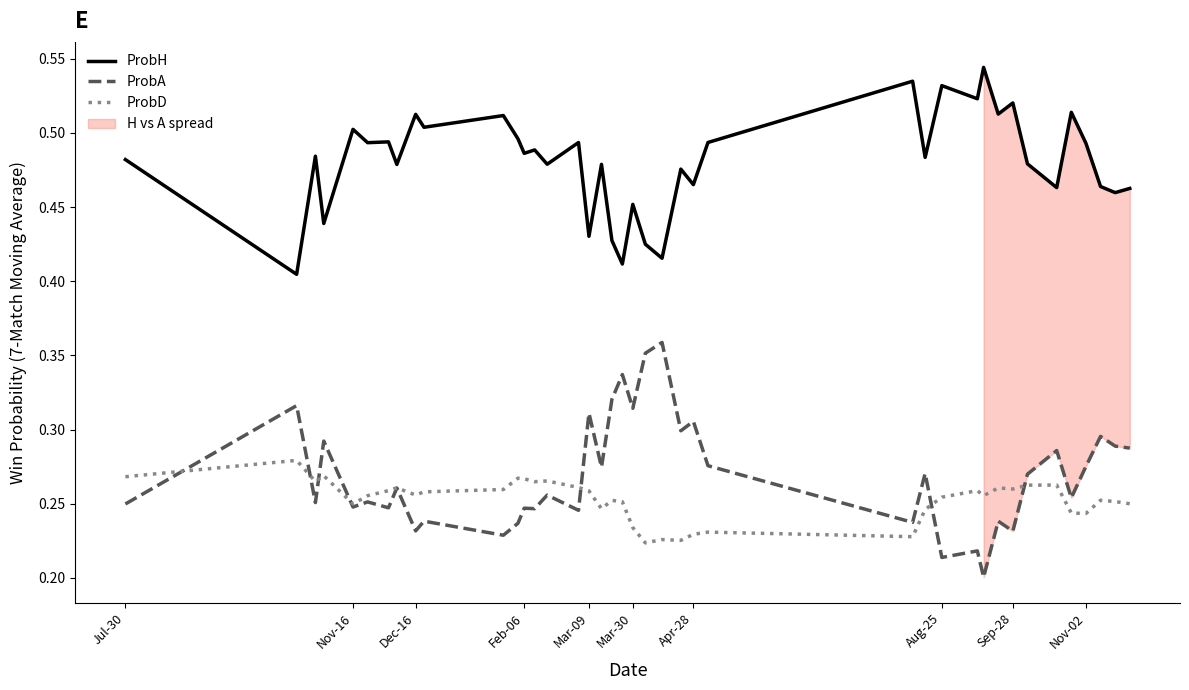

Reading left to right, transcribe all the data shown in this chart.

ProbH: 0.5	0.4	0.5	0.4	0.5	0.5	0.5	0.5	0.5	0.5	0.5	0.5	0.5	0.5	0.5	0.5	0.4	0.5	0.4	0.4	0.5	0.4	0.4	0.5	0.5	0.5	0.5	0.5	0.5	0.5	0.5	0.5	0.5	0.5	0.5	0.5	0.5	0.5	0.5	0.5
ProbA: 0.2	0.3	0.3	0.3	0.2	0.3	0.2	0.3	0.2	0.2	0.2	0.2	0.2	0.2	0.3	0.2	0.3	0.3	0.3	0.3	0.3	0.4	0.4	0.3	0.3	0.3	0.2	0.3	0.2	0.2	0.2	0.2	0.2	0.3	0.3	0.3	0.3	0.3	0.3	0.3
ProbD: 0.3	0.3	0.3	0.3	0.2	0.3	0.3	0.3	0.3	0.3	0.3	0.3	0.3	0.3	0.3	0.3	0.3	0.2	0.3	0.3	0.2	0.2	0.2	0.2	0.2	0.2	0.2	0.2	0.3	0.3	0.3	0.3	0.3	0.3	0.3	0.2	0.2	0.3	0.3	0.2